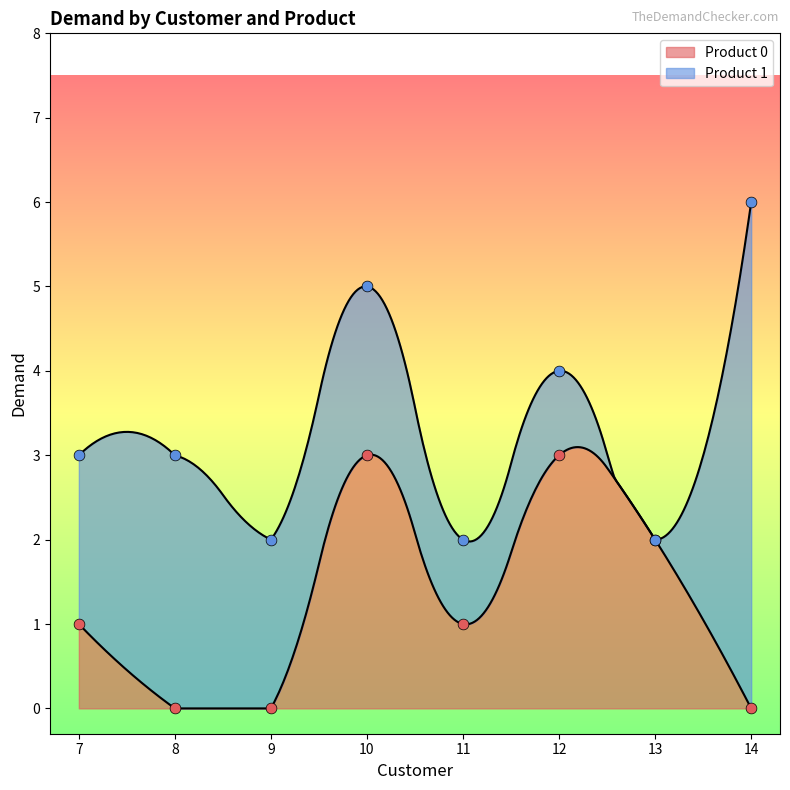

Which has a higher value, 12 or 14?

12